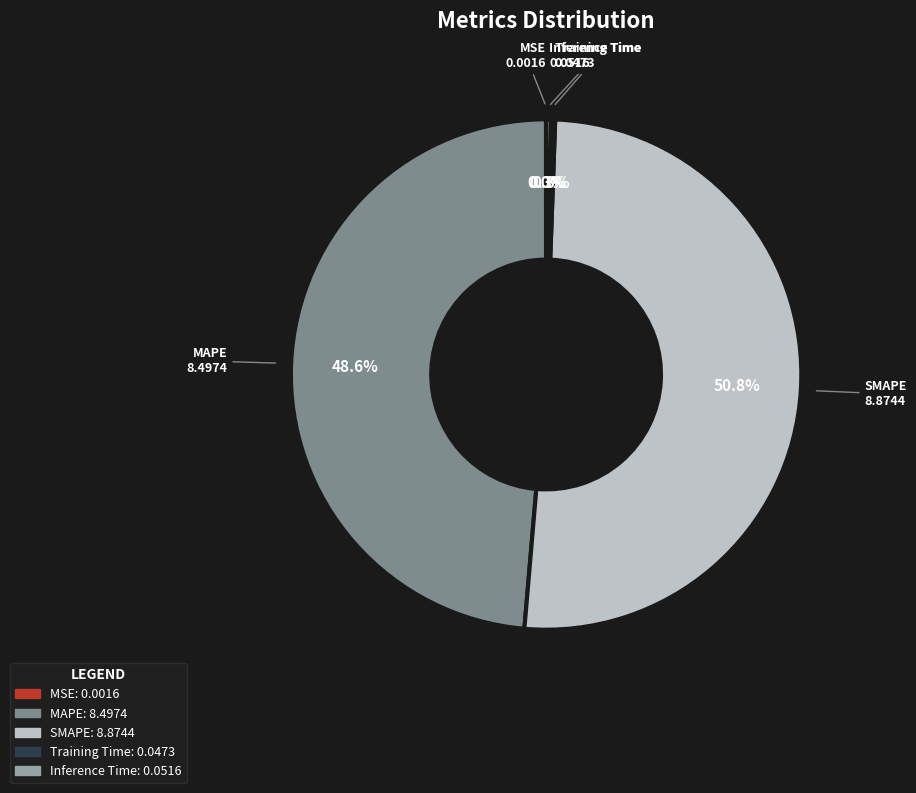

To the nearest percent, what is the difference between the largest and smallest slice percentages?

51%